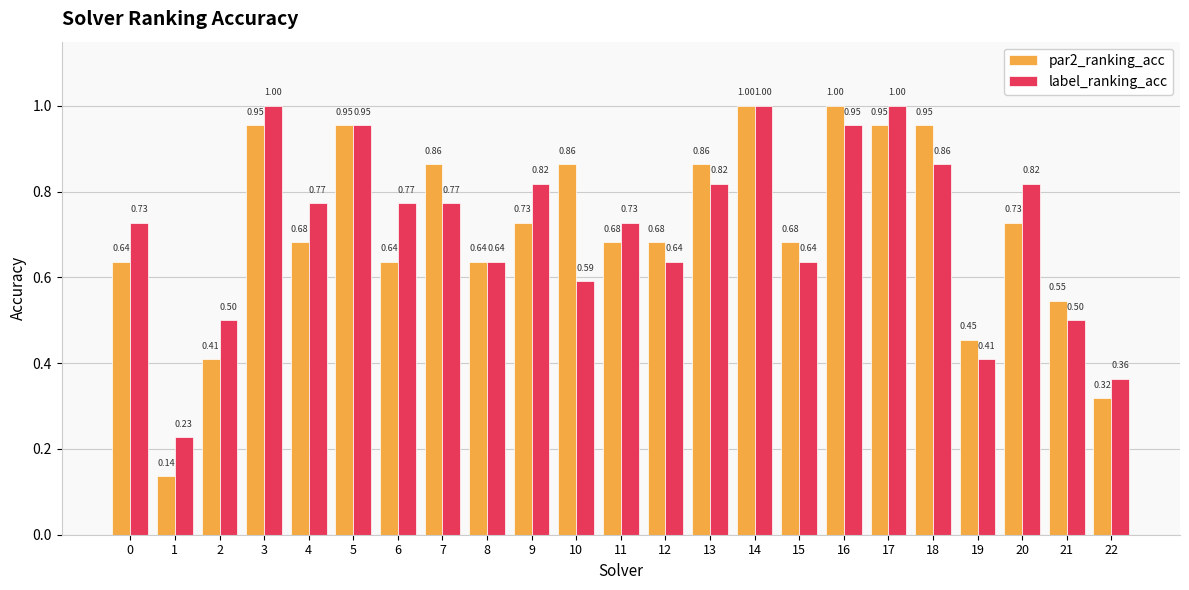

Does the chart contain stacked bars?

No